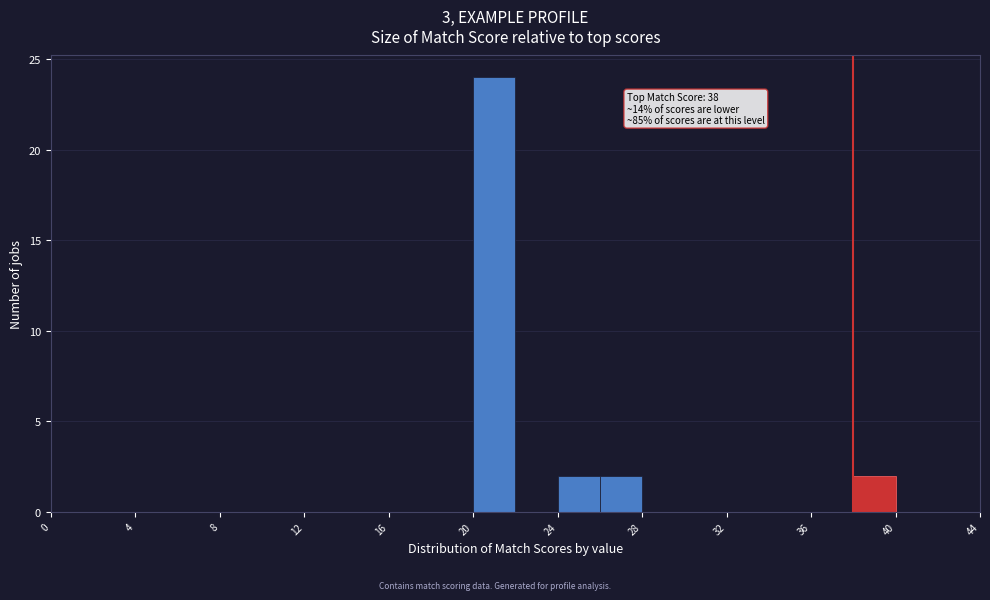

Which range on the x-axis has the tallest bar?

20 to 22